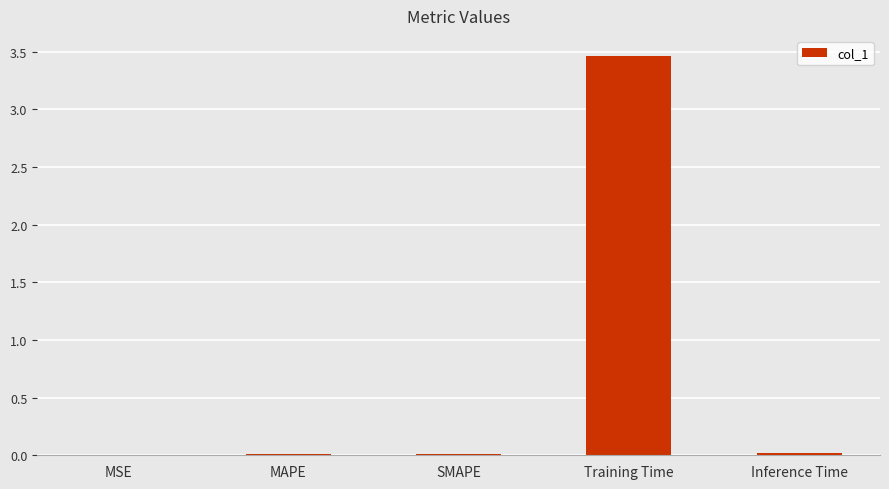

The value at MSE is 0.0. True or false?

True